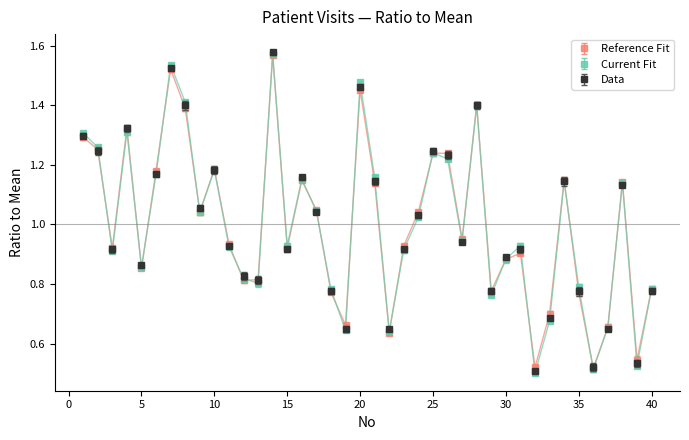

At how many categories does at least one series exceed 0?

40